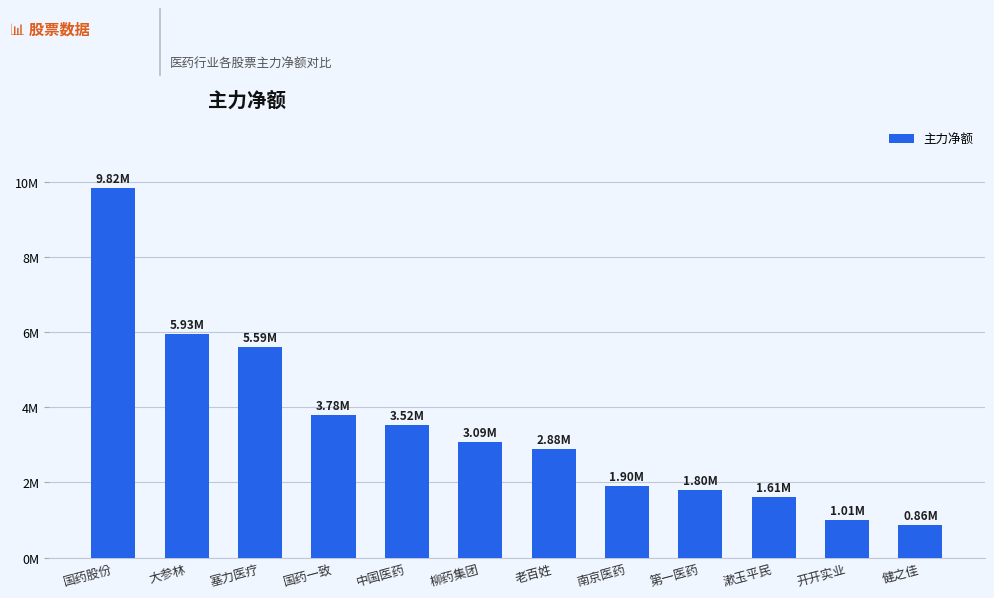

Are the bars grouped side by side (vs. stacked)?

No